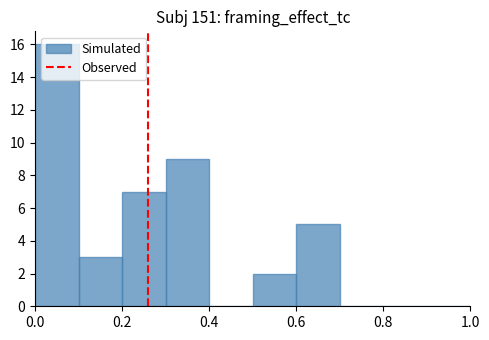

Over which range of the x-axis is the bar tallest?

0.0 to 0.1